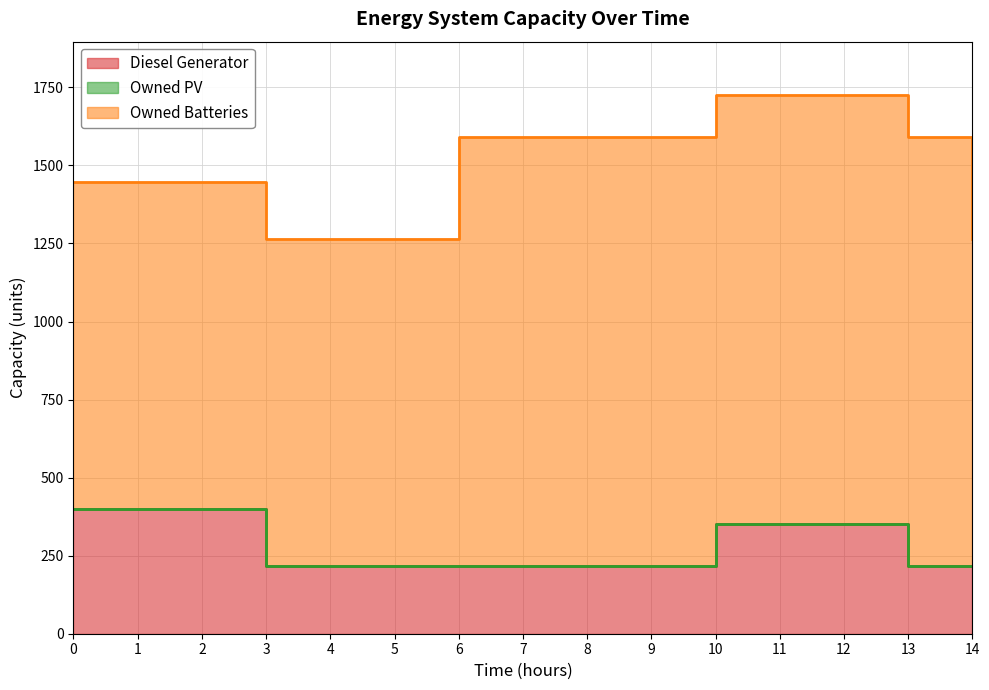

What is the value of the Owned Batteries point at the 4th from the left?

1048